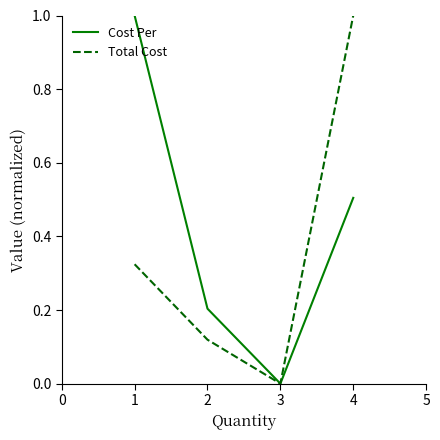

What is the total value across all series at 3?

0.0